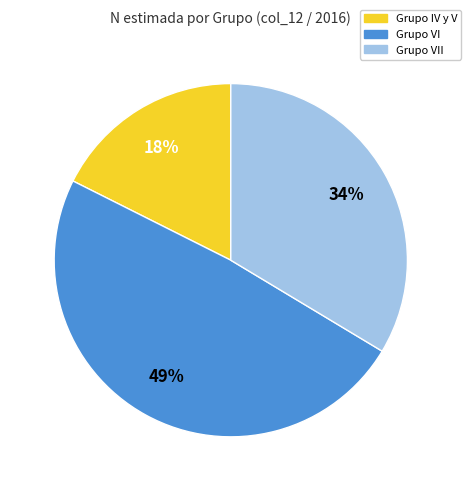

Does any single category account for the majority?

No